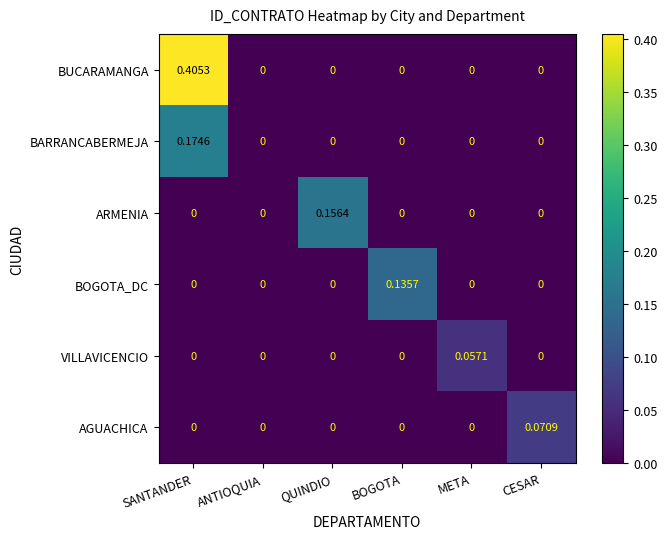

What is the total value across all series at SANTANDER?

0.6